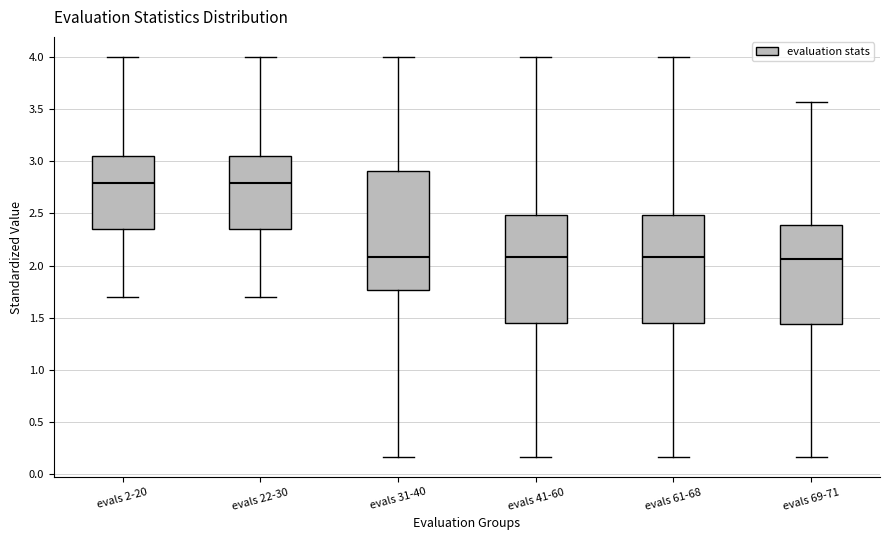

Where does the upper whisker of the box for evals 22-30 end on the y-axis? The values are not printed on the chart, so give them approximately, as read against the axis.

4.00